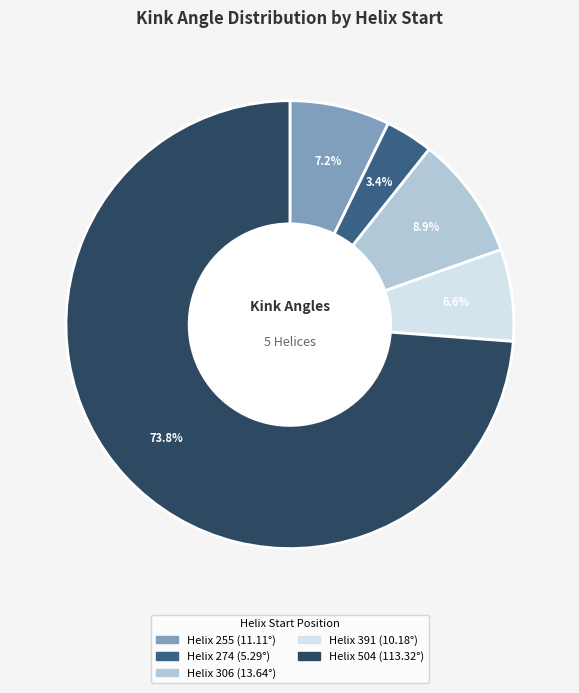

Does any single category account for the majority?

Yes